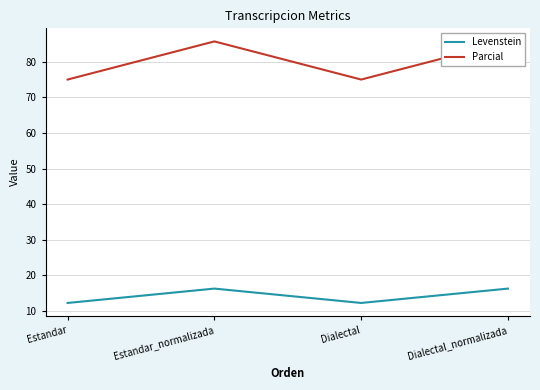

Between Estandar_normalizada and Dialectal_normalizada, which is larger?

Estandar_normalizada